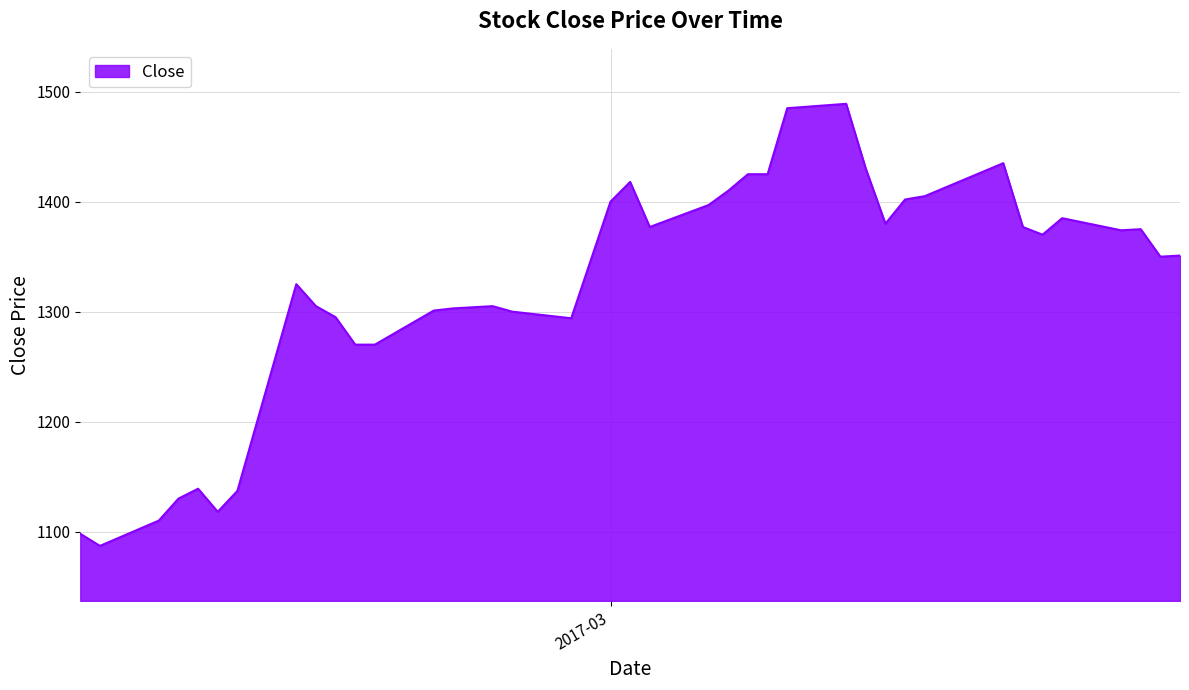

What is the maximum value shown in the chart?

1489